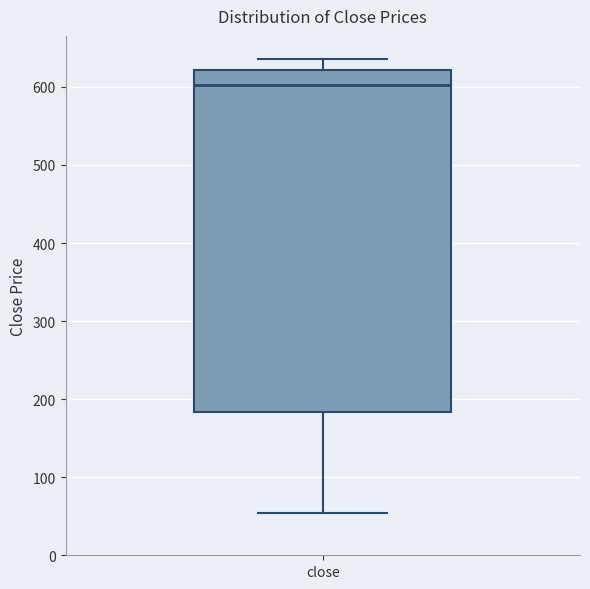

Transcribe this box plot: give where the median line is, the range the box spans, and where the two whiskers end, as read against the y-axis. The values are not printed on the chart, so give them approximately, as read against the axis.

median 600, box 180 to 620, whiskers 50 to 640